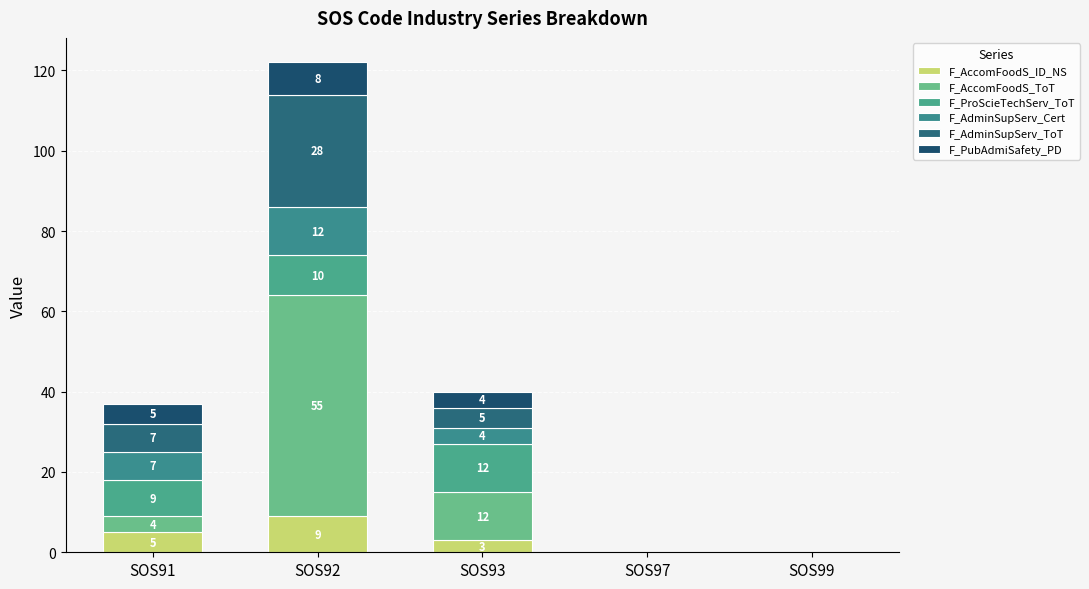

Between SOS93 and SOS92, which is larger?

SOS92